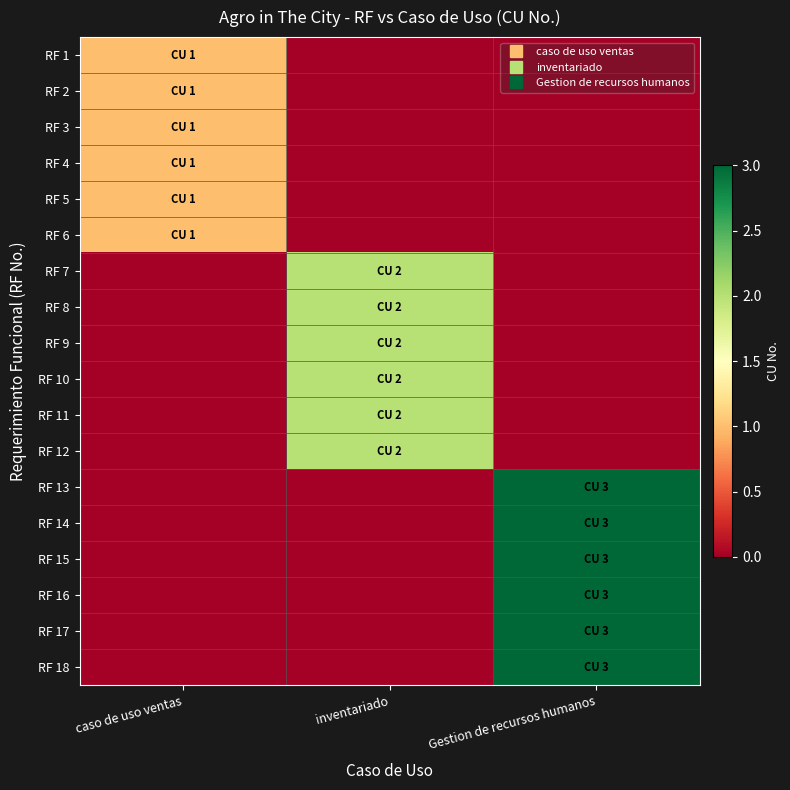

At how many categories does at least one series exceed 1?

2